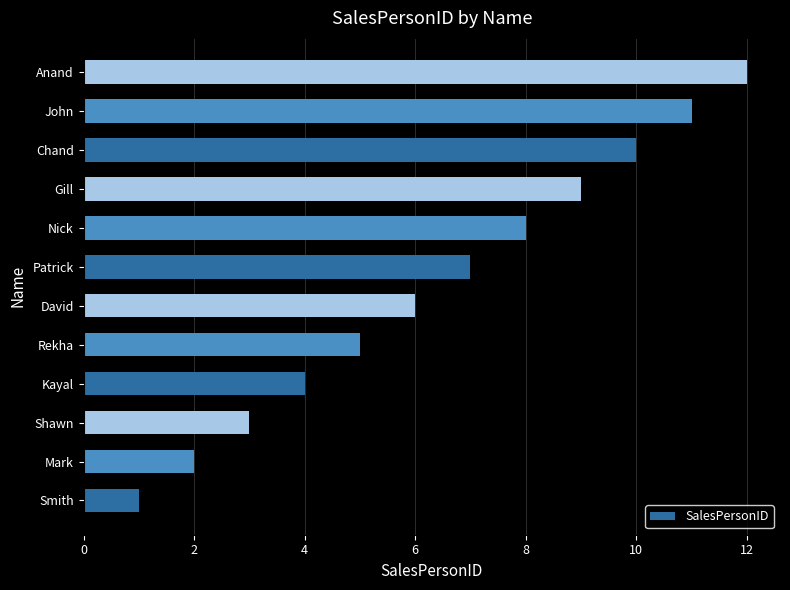

Read the value at Chand.

10